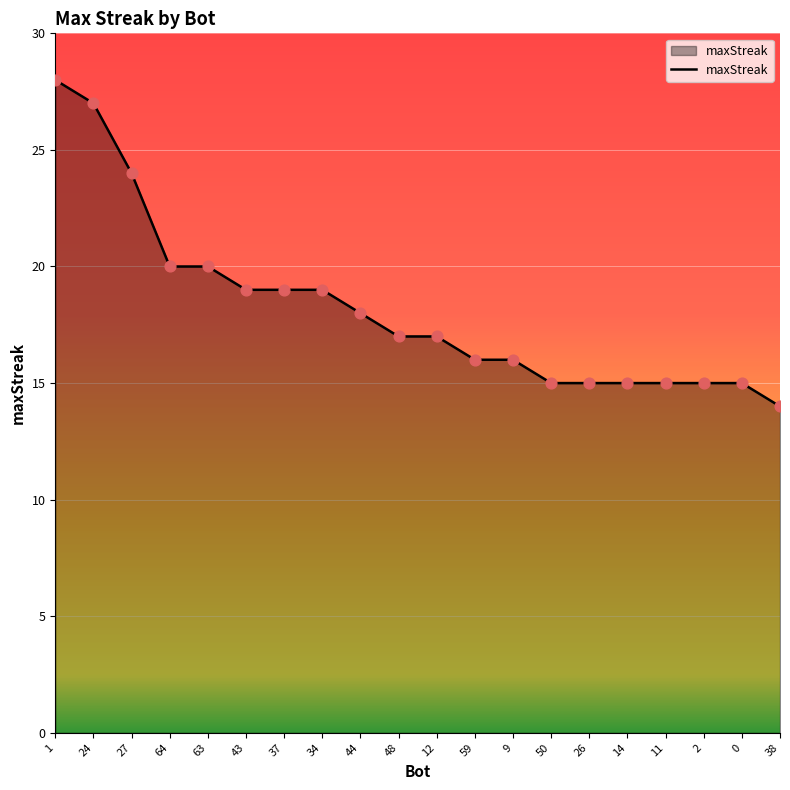

Which has a higher value, 34 or 59?

34